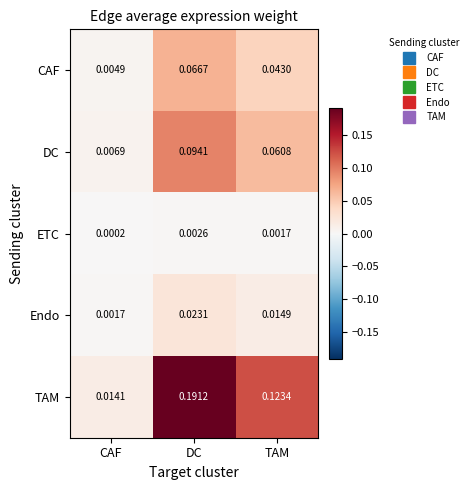

How many distinct data groups are displayed?

5